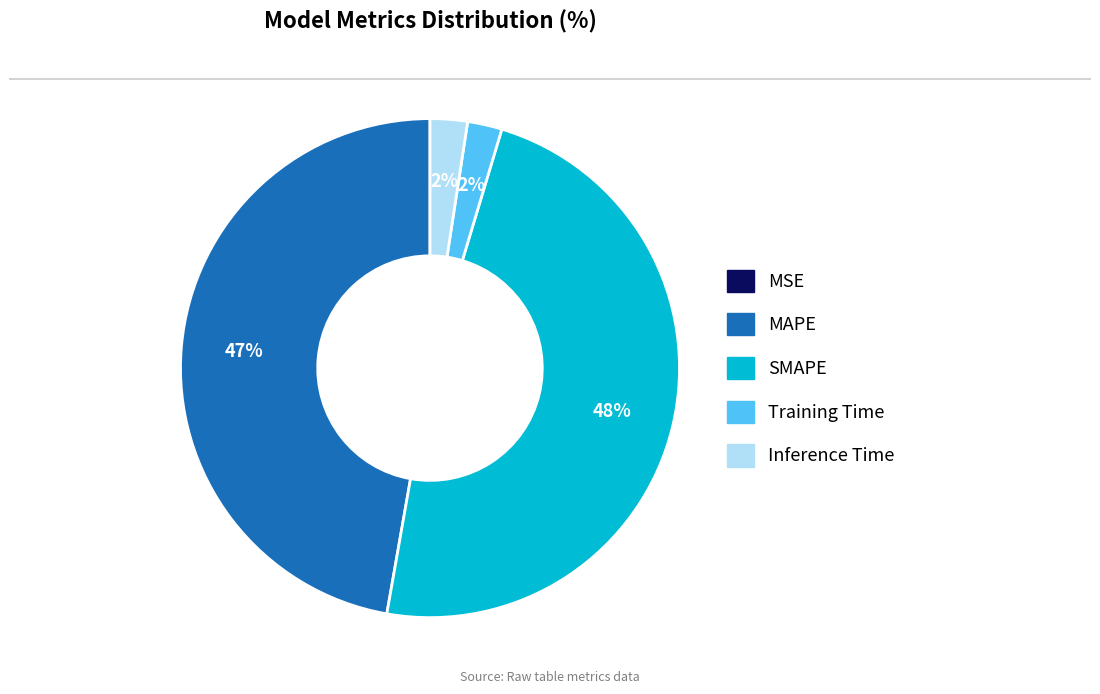

What is the ratio of the value at MAPE to the value at SMAPE?

1.0